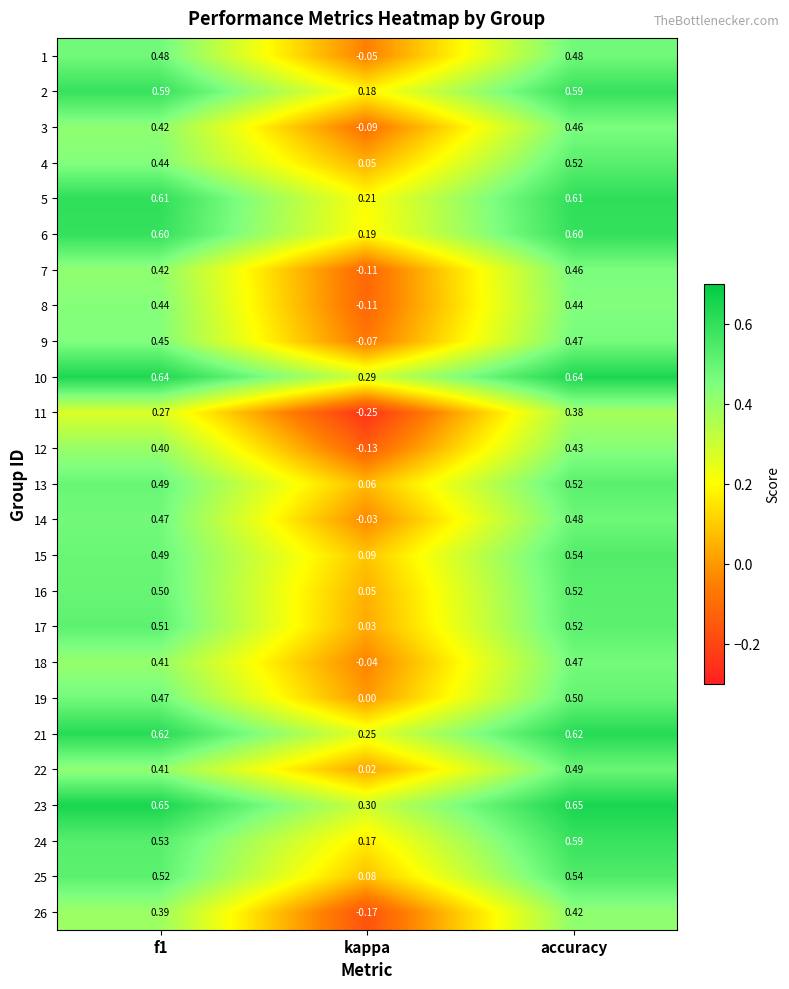

At which label does 3 reach its peak?

accuracy